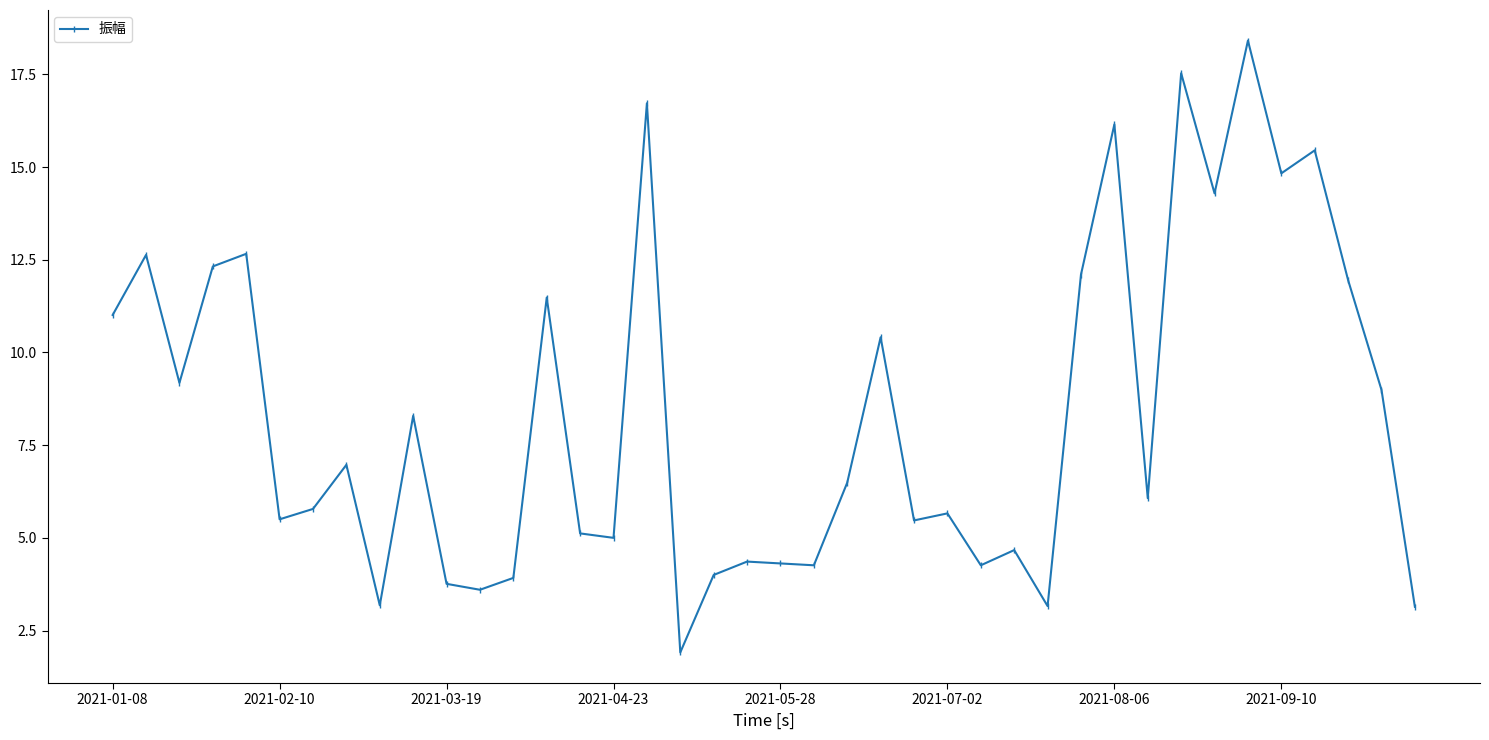

What is the maximum value shown in the chart?

18.4